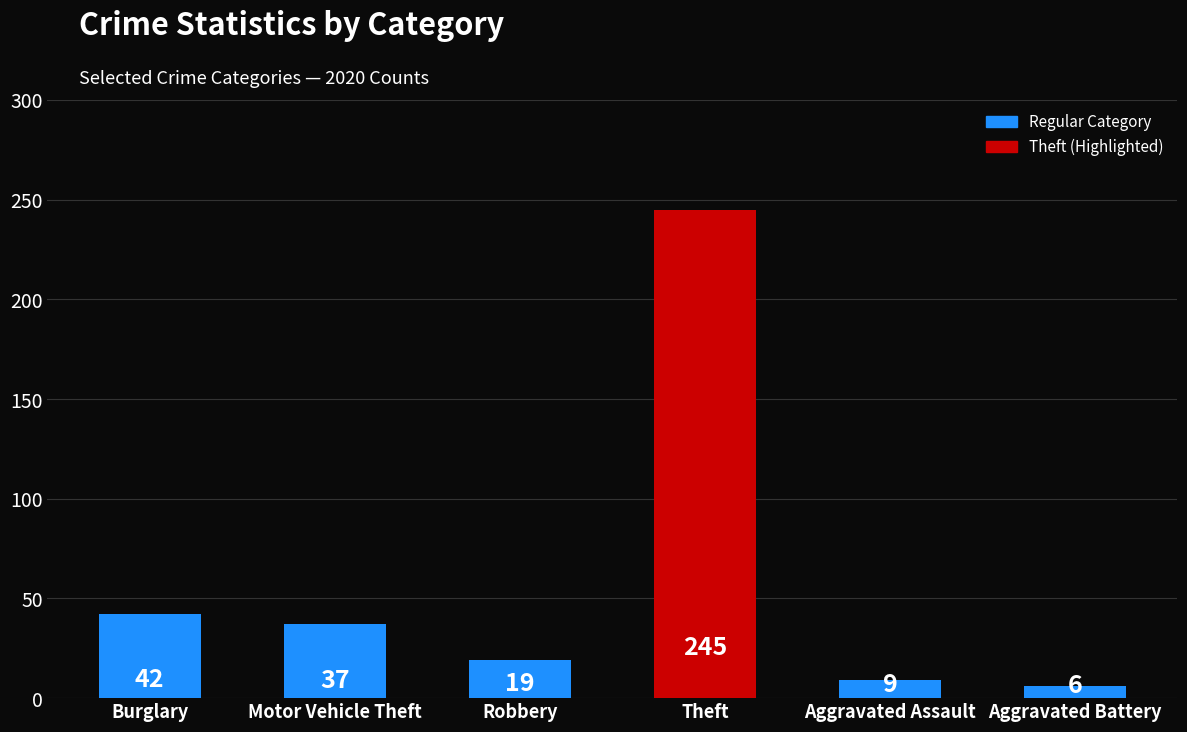

List the labels in order of value, smallest first.

Aggravated Battery, Aggravated Assault, Robbery, Motor Vehicle Theft, Burglary, Theft